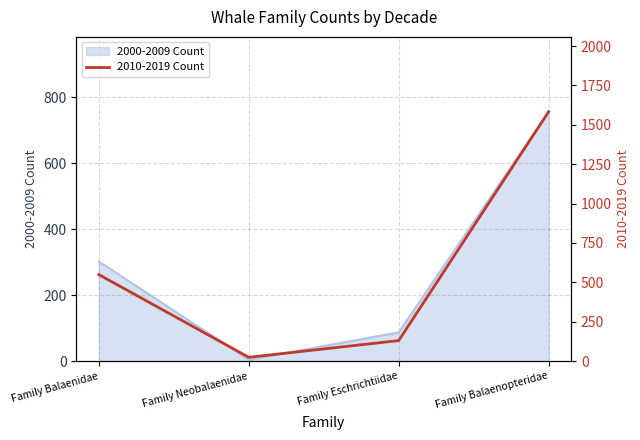

At which label does the data first exceed 549?

Family Balaenopteridae